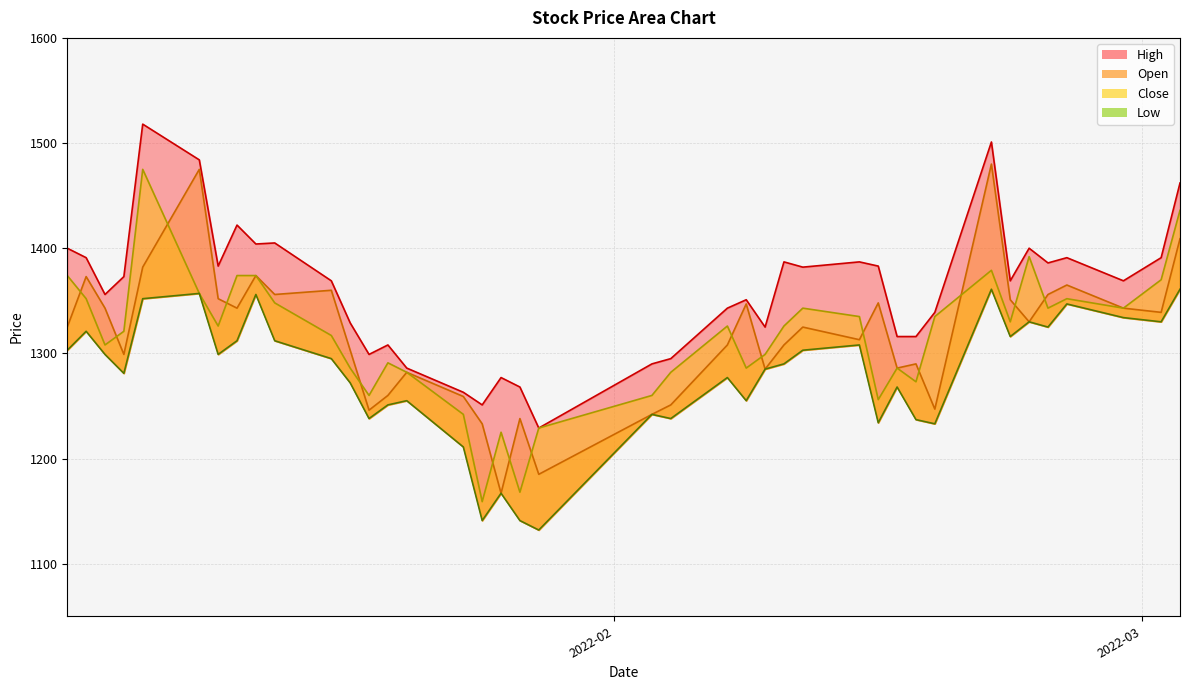

Reading left to right, transcribe all the data shown in this chart.

High: 1400	1391	1356	1373	1518	1484	1383	1422	1404	1405	1369	1329	1299	1308	1286	1263	1251	1277	1268	1229	1290	1295	1343	1351	1325	1387	1382	1387	1383	1316	1316	1339	1501	1369	1400	1386	1391	1369	1391	1462
Open: 1325	1373	1343	1299	1382	1475	1352	1343	1374	1356	1360	1303	1246	1260	1282	1259	1233	1167	1238	1185	1242	1251	1308	1347	1285	1308	1325	1313	1348	1286	1290	1247	1480	1351	1330	1356	1365	1343	1339	1409
Close: 1374	1352	1308	1321	1475	1357	1326	1374	1374	1348	1317	1286	1260	1291	1282	1242	1159	1225	1168	1229	1260	1282	1326	1286	1299	1326	1343	1335	1256	1286	1273	1335	1379	1330	1392	1343	1352	1343	1370	1436
Low: 1303	1321	1299	1281	1352	1357	1299	1312	1356	1312	1295	1272	1238	1251	1255	1211	1141	1167	1141	1132	1242	1238	1277	1255	1285	1290	1303	1308	1234	1268	1237	1233	1361	1316	1330	1325	1347	1334	1330	1361